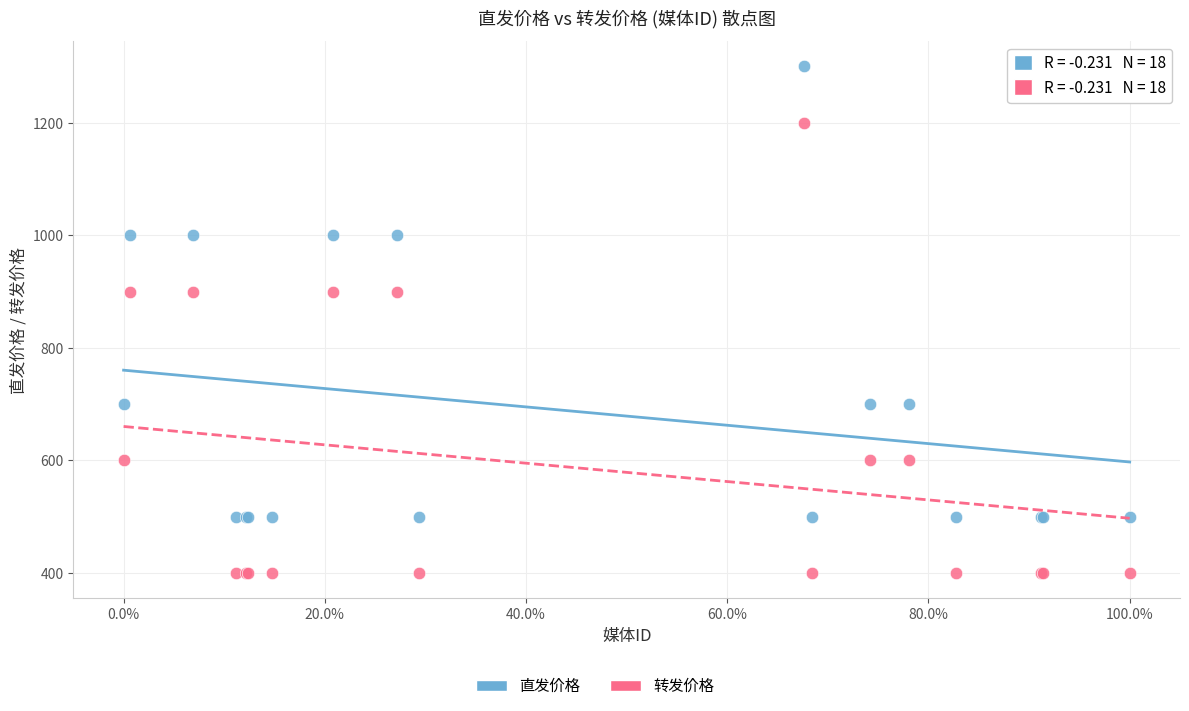

Which series contains the lowest Y value?

转发价格